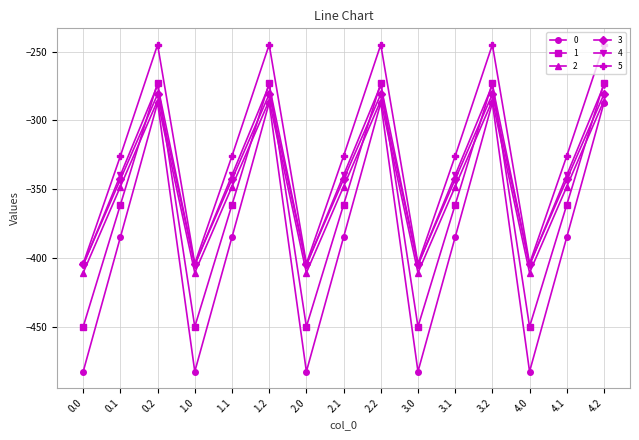

The value of 2 at 3.0 is -805.5. True or false?

False